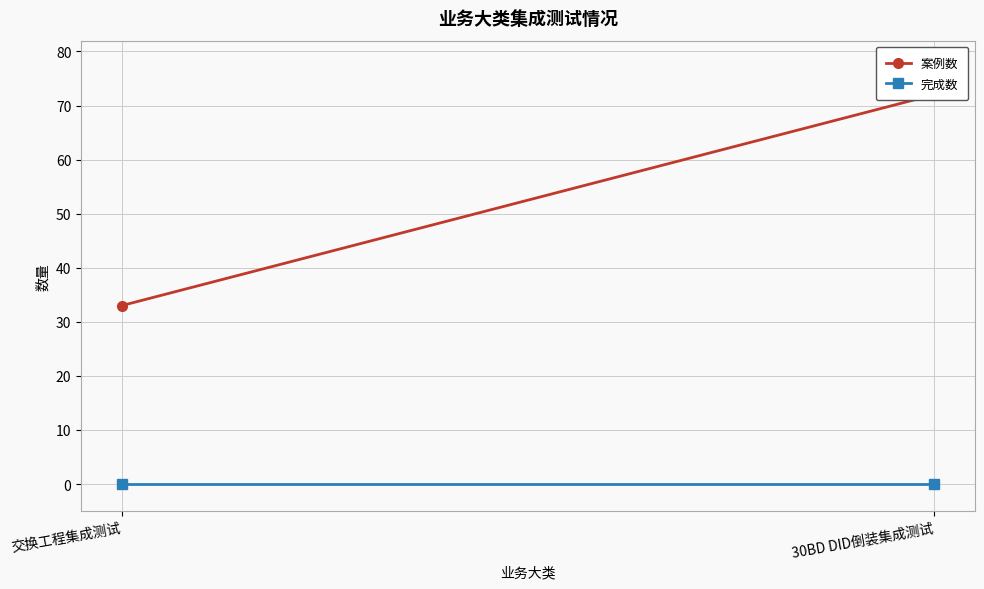

At which label is 完成数 closest to 0?

交换工程集成测试